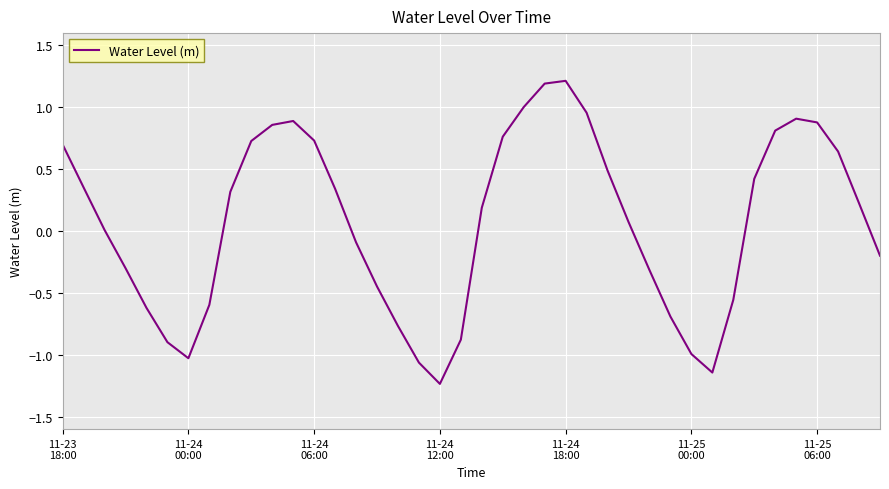

What is the maximum value shown in the chart?

1.2